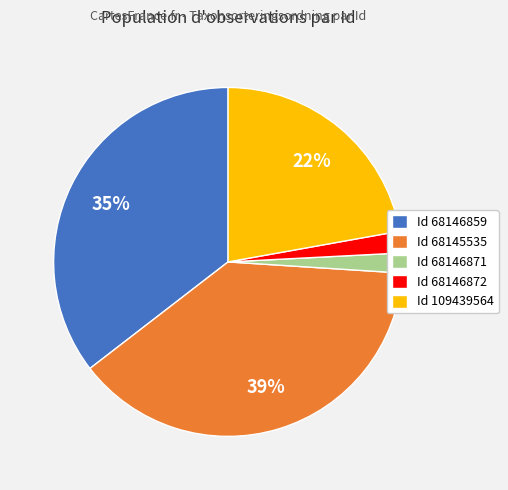

To the nearest percent, what is the average slice percentage?

20%